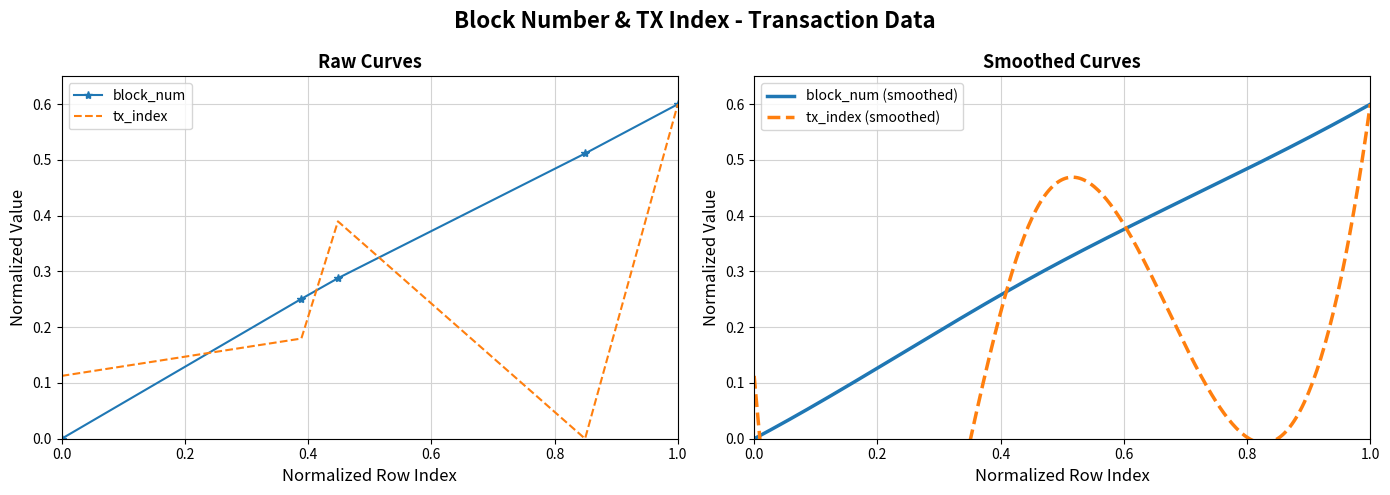

Is it true that block_num equals 0.0 at 0.0?

True